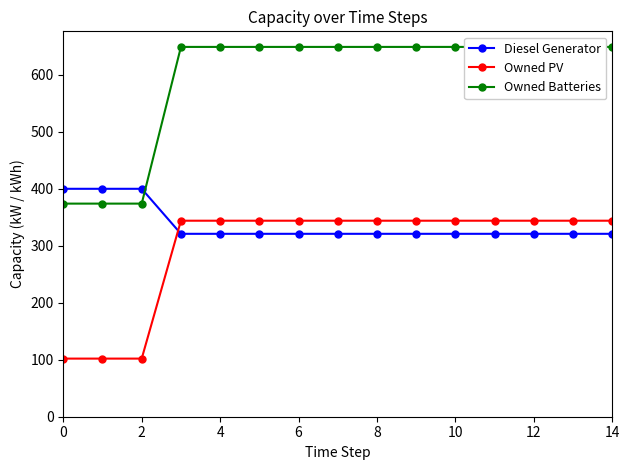

True or false: Owned Batteries has a value of 649 at 13.

True